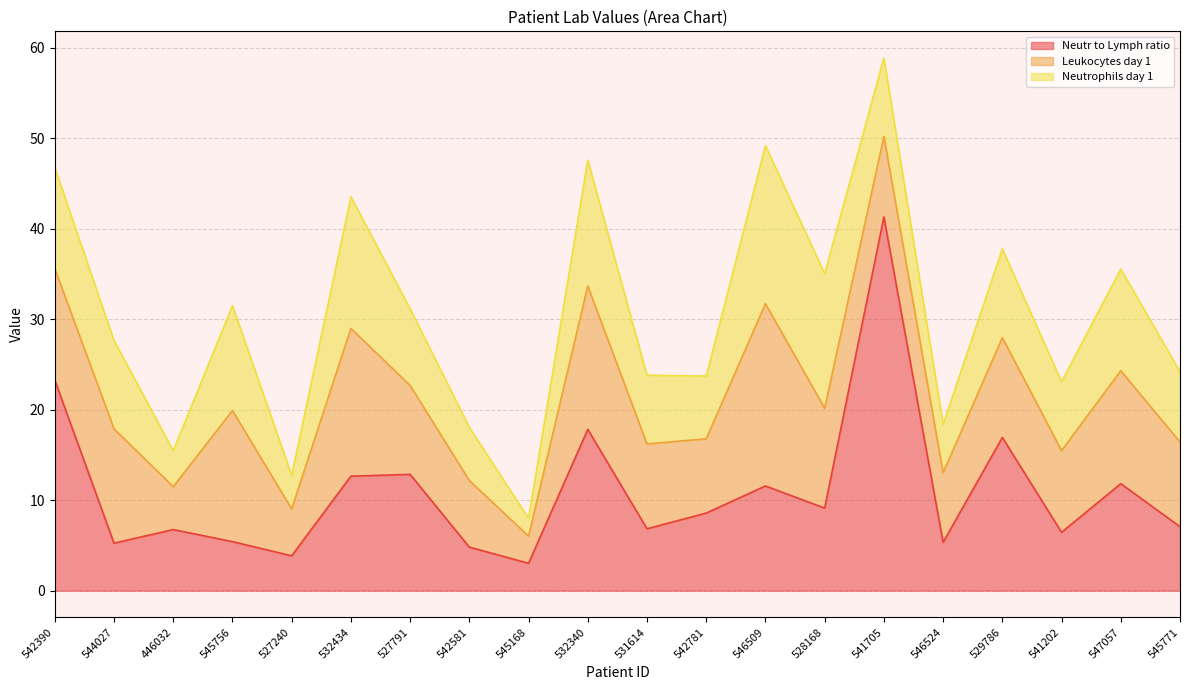

How many lines are shown in the chart?

3